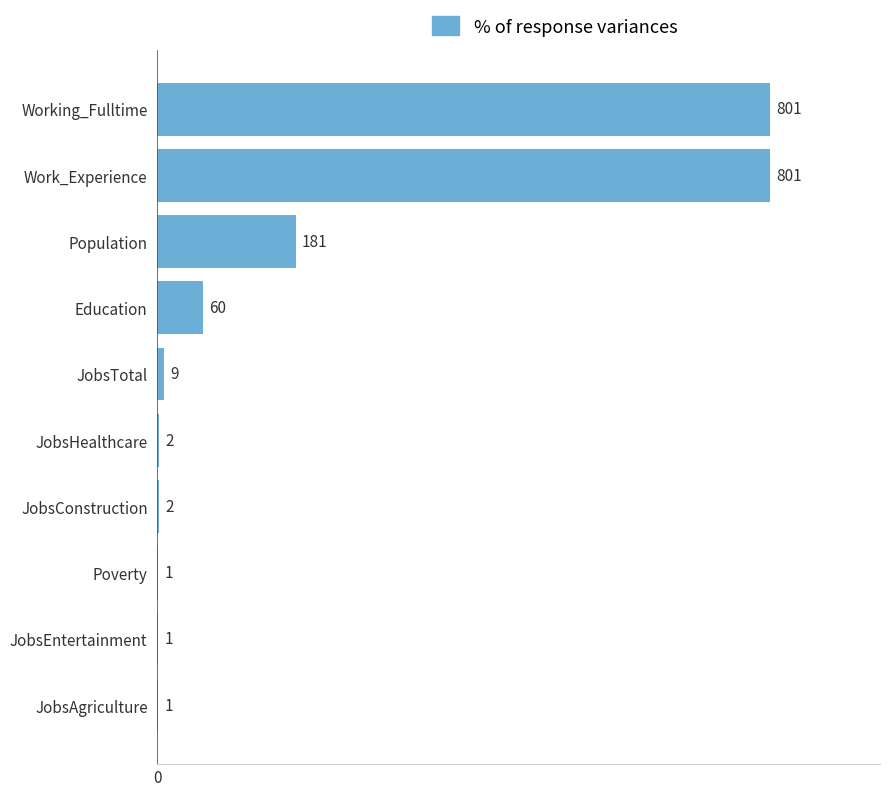

Reading top to bottom, transcribe all the data shown in this chart.

Working_Fulltime=801	Work_Experience=801	Population=181	Education=60	JobsTotal=9	JobsHealthcare=2	JobsConstruction=2	Poverty=1	JobsEntertainment=1	JobsAgriculture=1